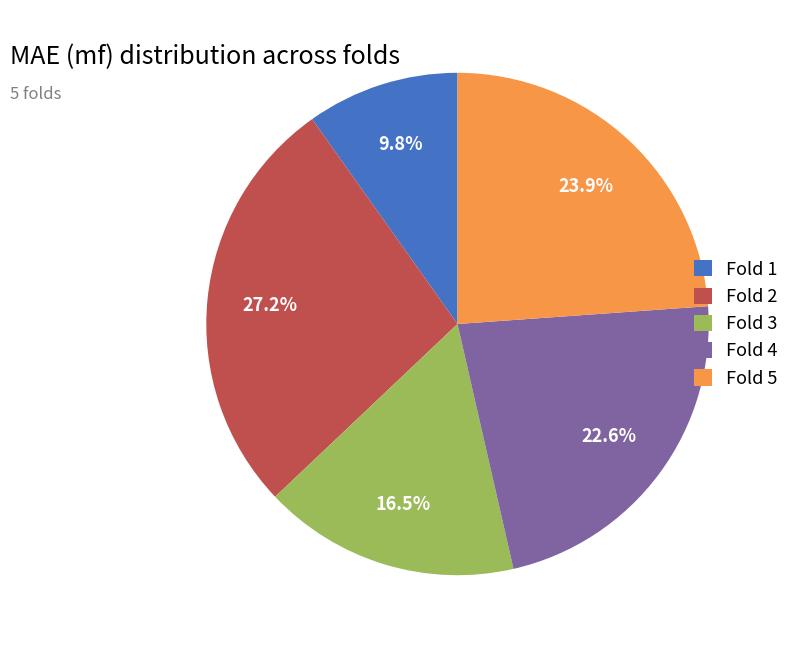

Between Fold 2 and Fold 3, which is larger?

Fold 2